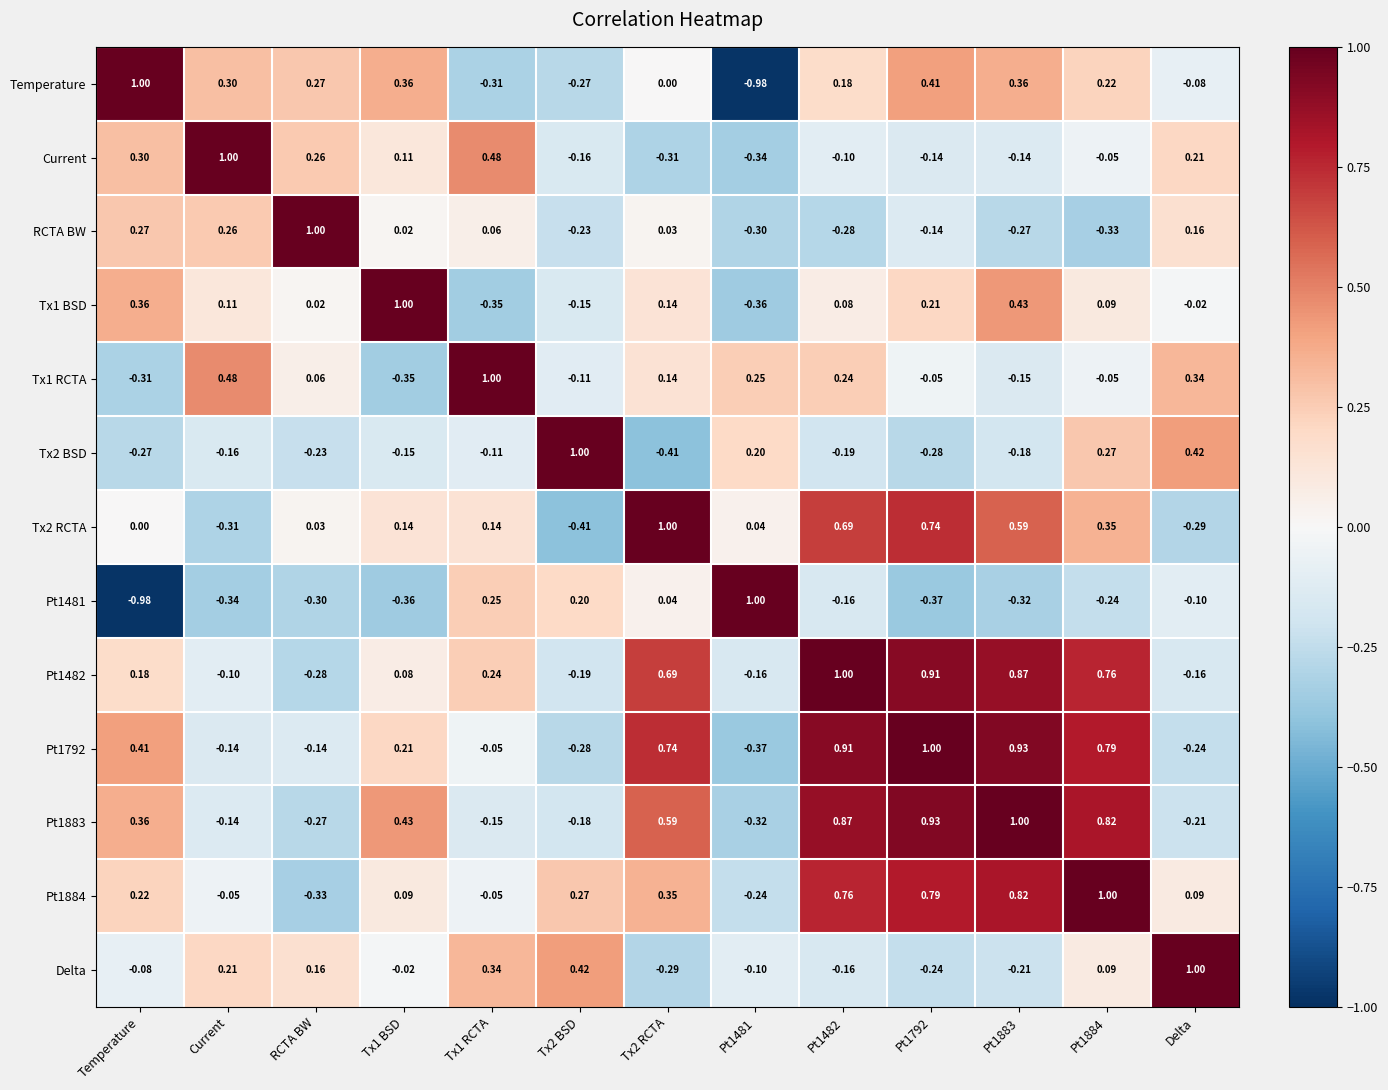

At which label does Pt1482 reach its minimum?

RCTA BW